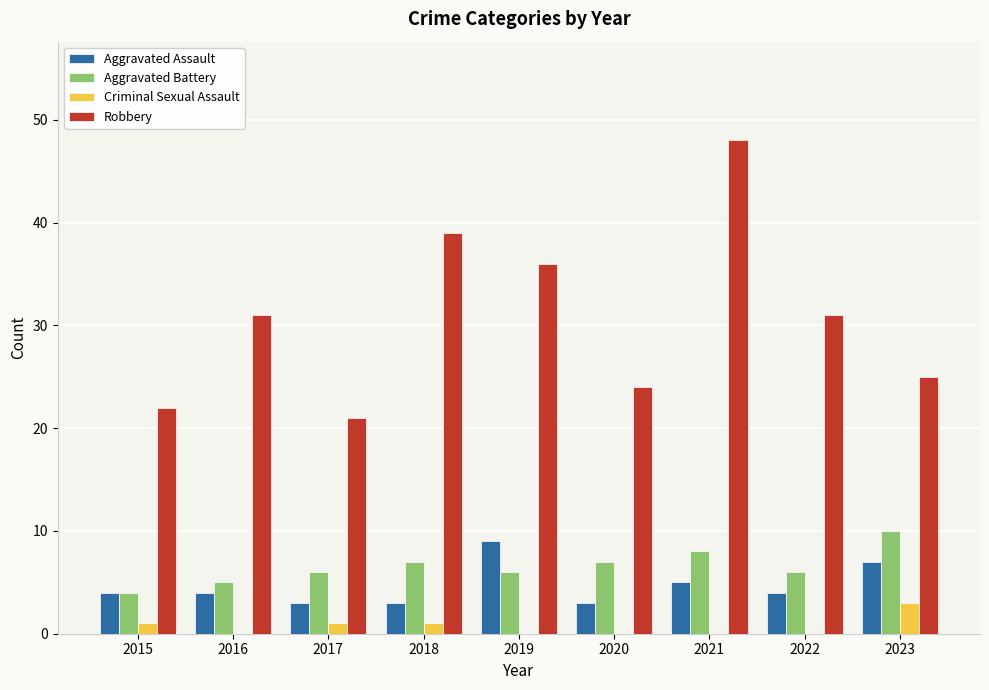

Which series has the largest total across all categories?

Robbery